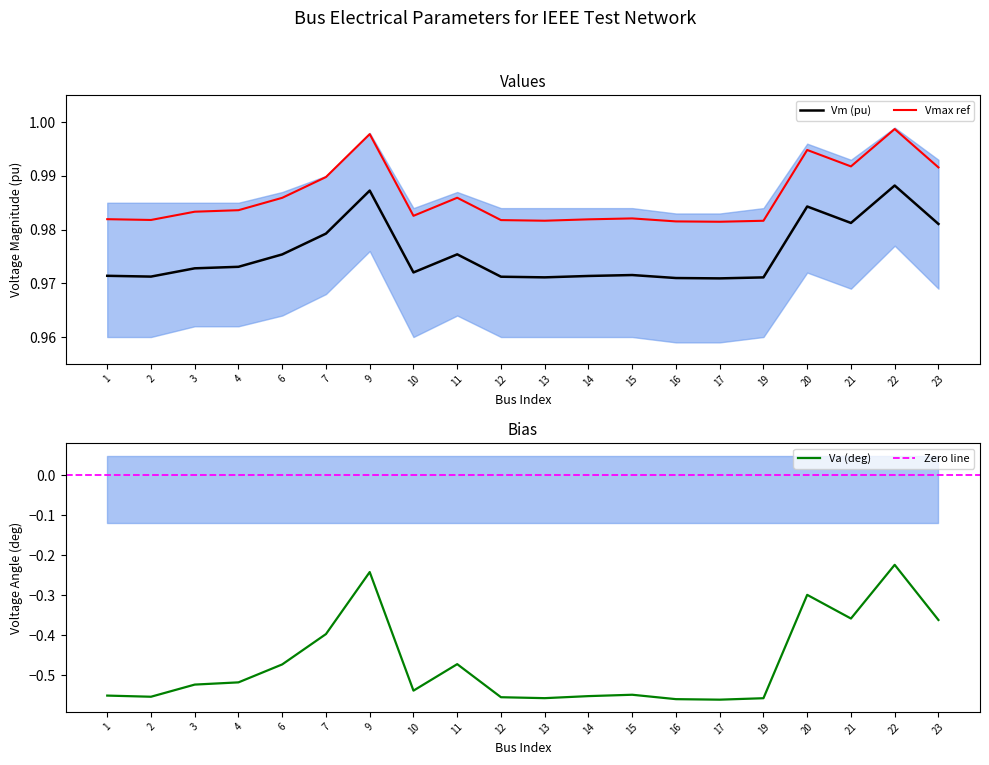

In Va, how many points are lower than both neighbors (excluding endpoints)?

5